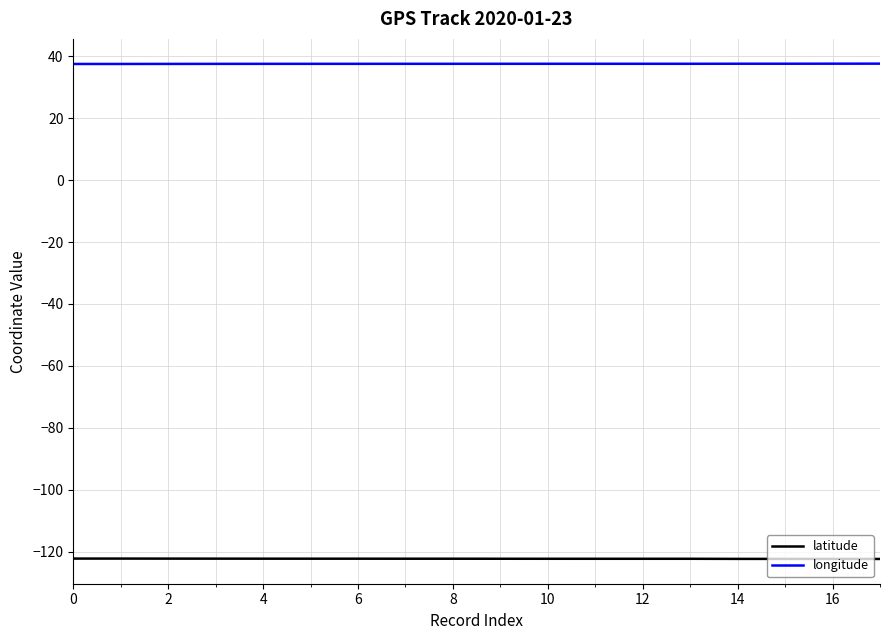

Which series has the largest total across all categories?

longitude